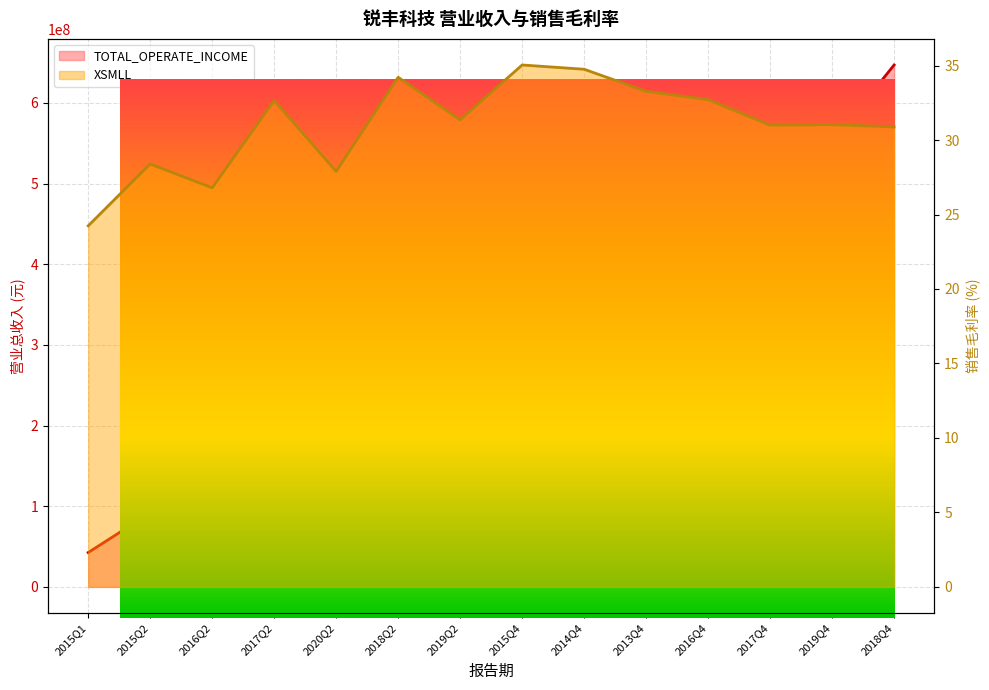

The value of TOTAL_OPERATE_INCOME at 2015Q1 is 69873486.9. True or false?

False